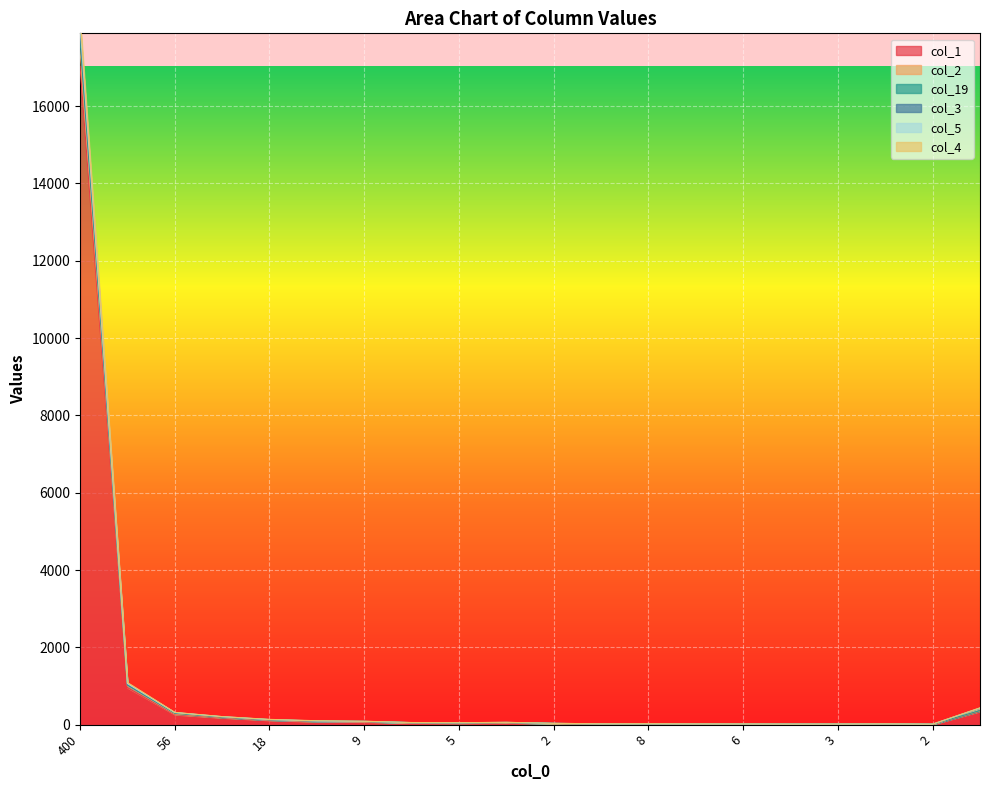

At which category is the sum across all series the highest?

400